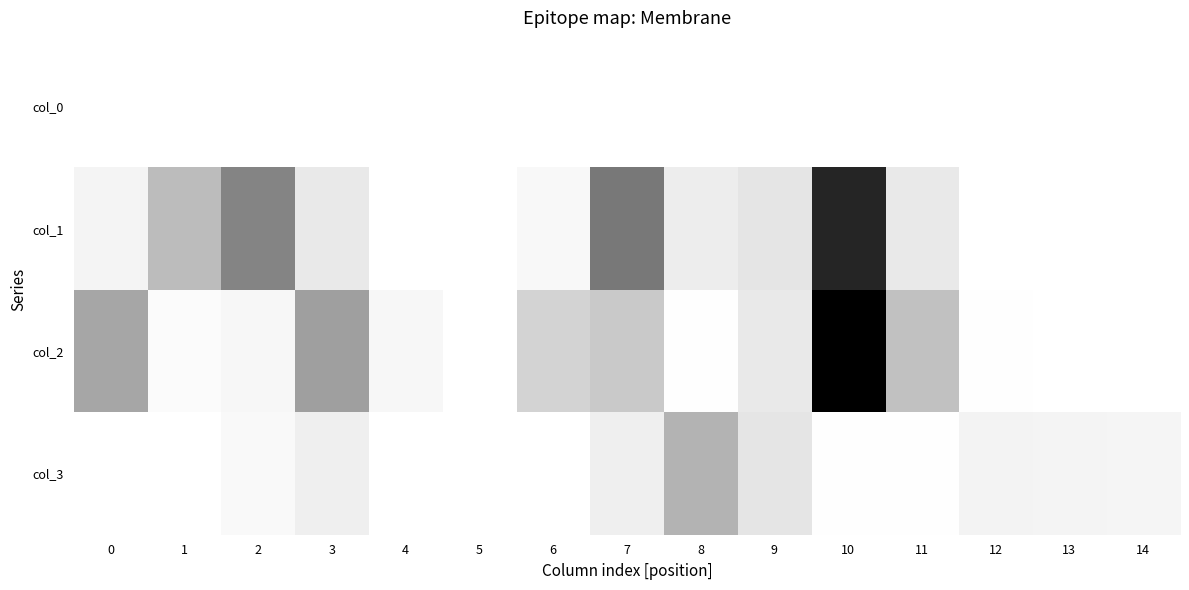

Which series has the largest total across all categories?

col_1